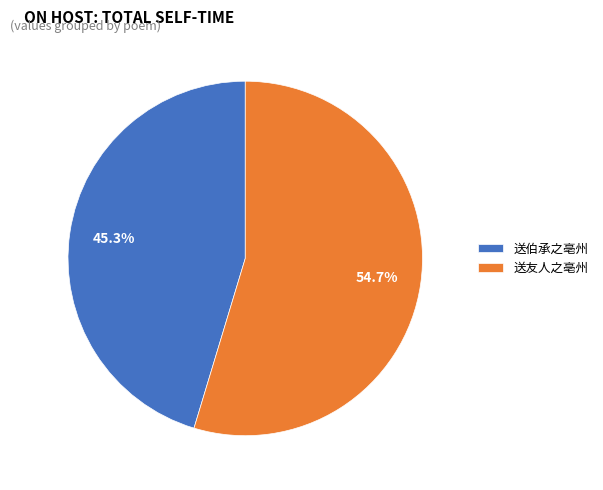

How many slices are in this pie chart?

2